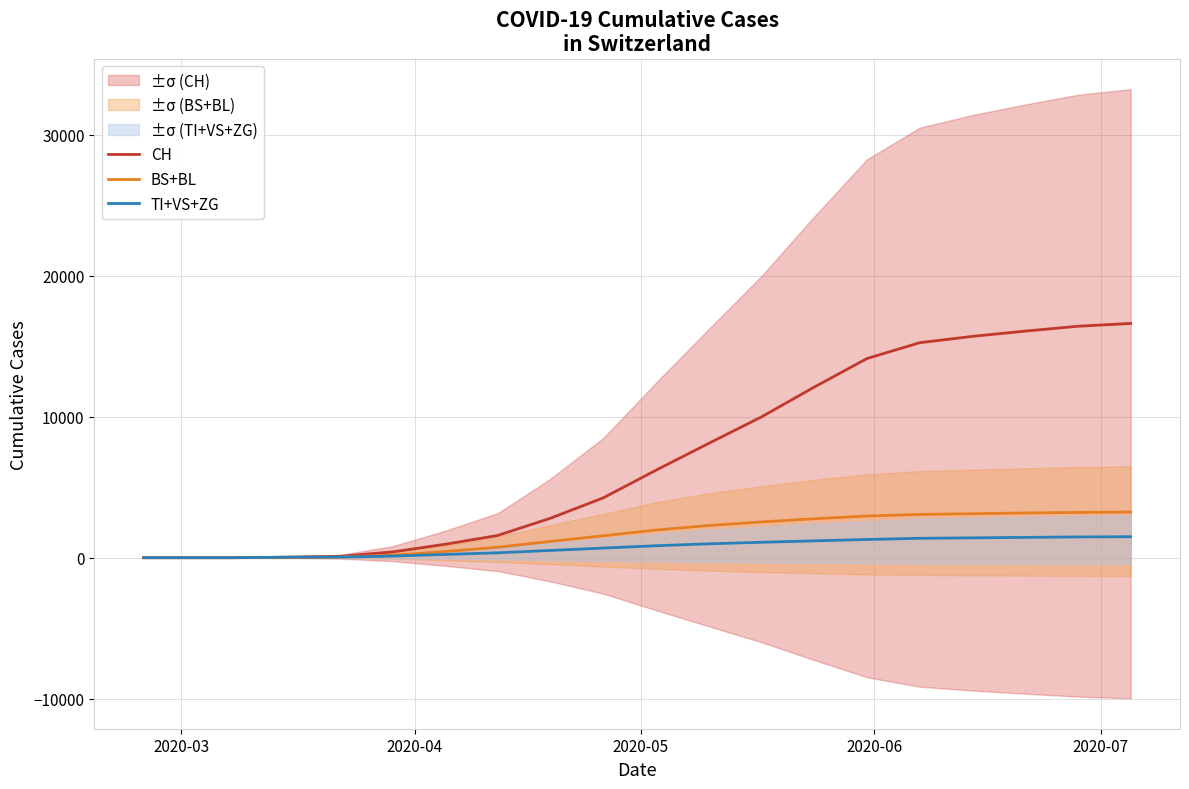

How many data points in BS+BL are above 1964?

9